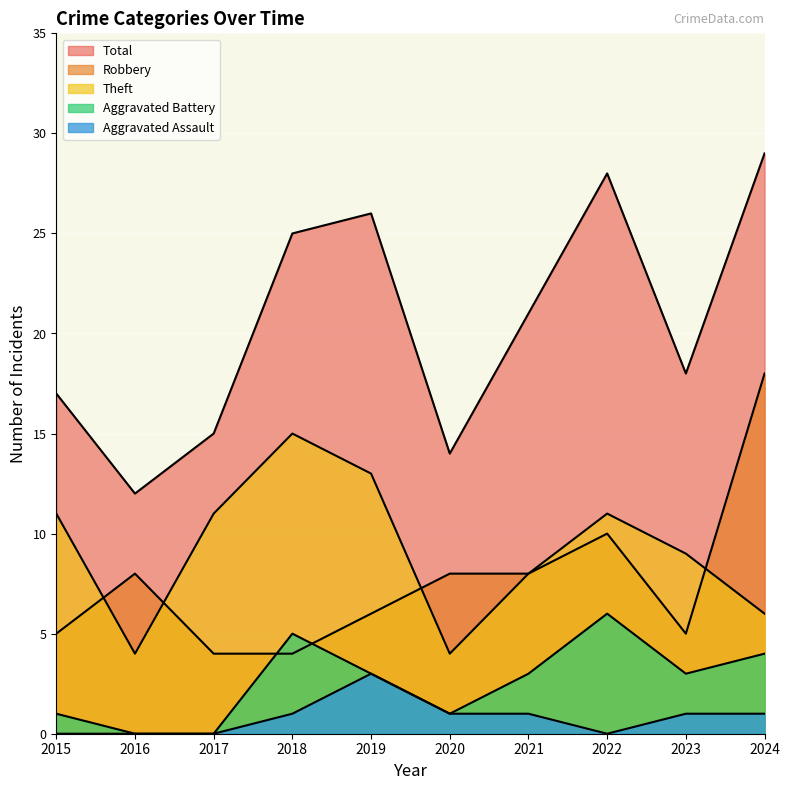

Rank the series at 2018 from lowest to highest value.

Aggravated Assault, Robbery, Aggravated Battery, Theft, Total